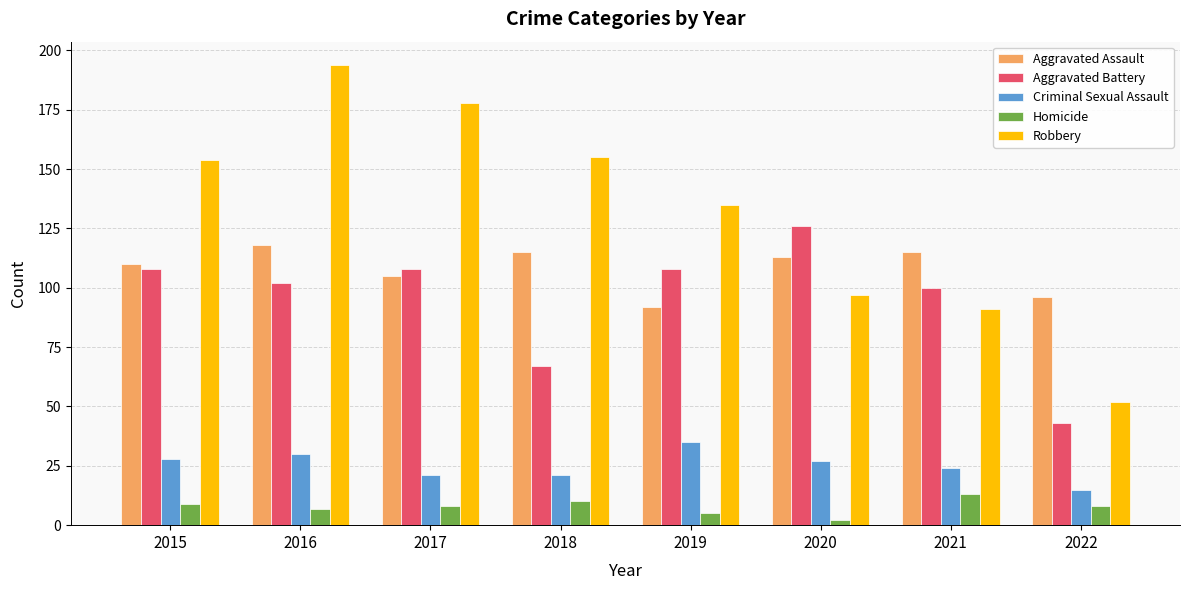

At which category is the sum across all series the highest?

2016